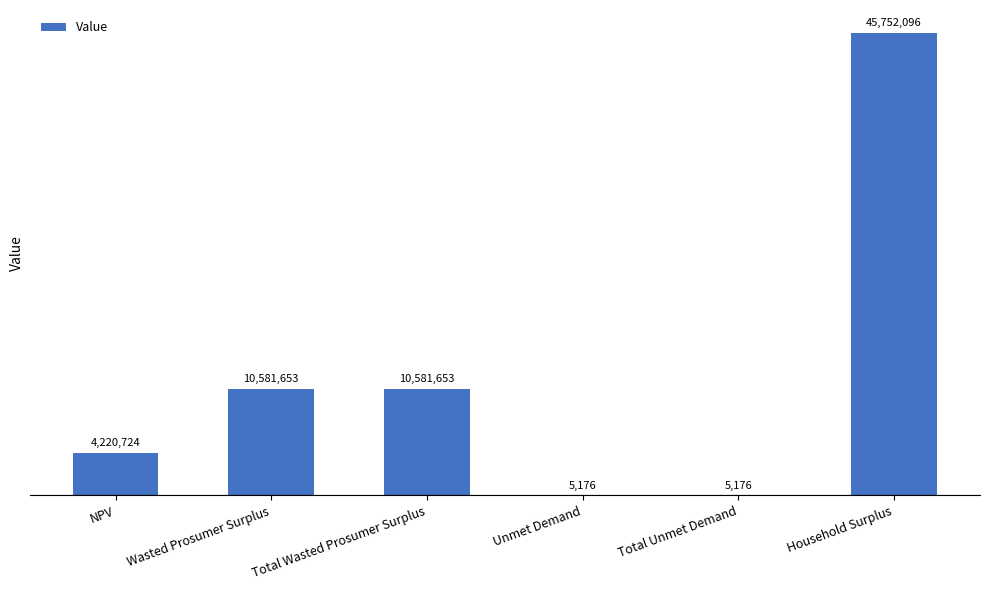

What is the sum of the values at Total Unmet Demand and NPV?

4225899.9